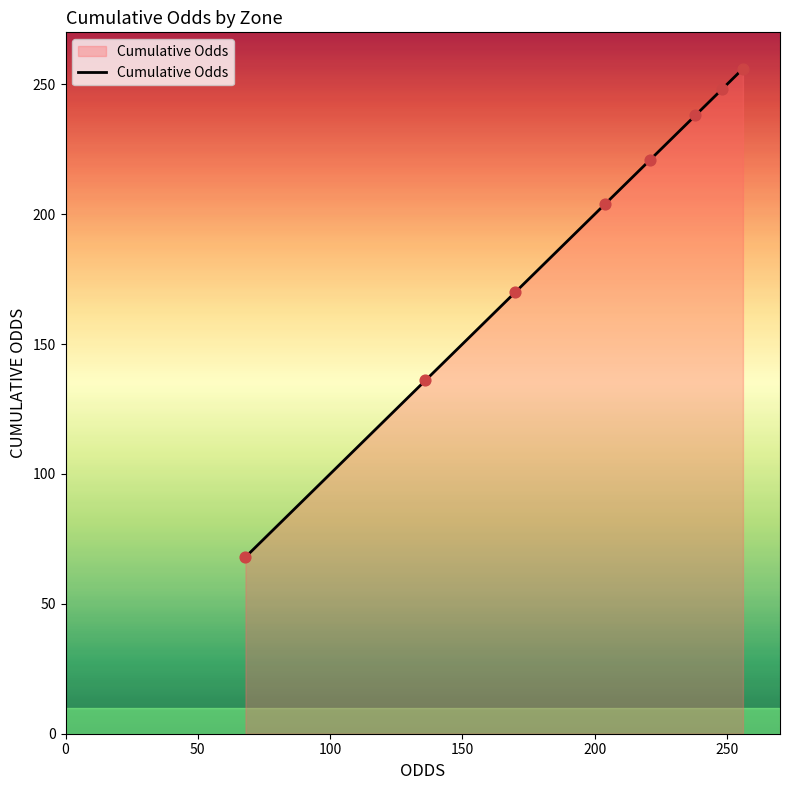

True or false: the data has more than 1 interior local peaks.

False